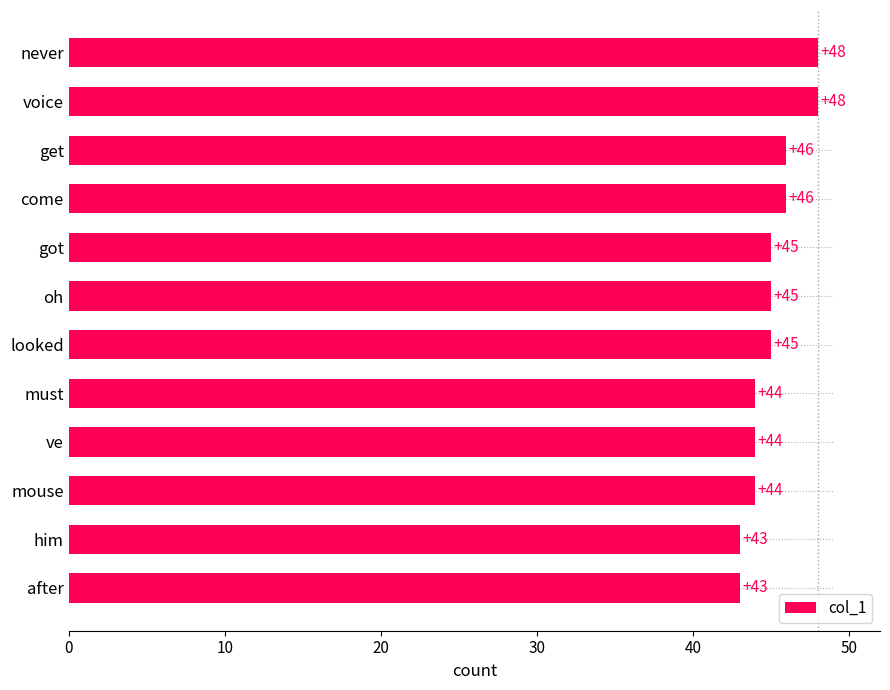

Between never and him, which is larger?

never